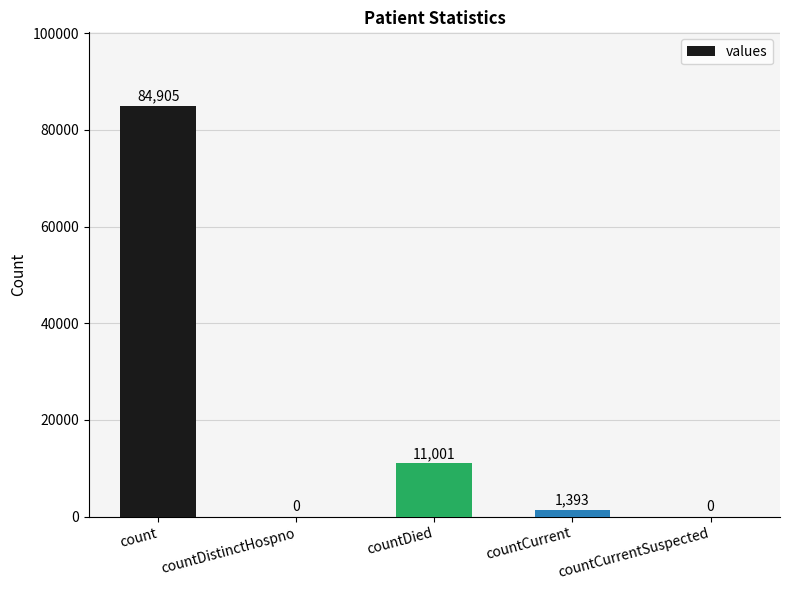

Reading right to left, list all the values displayed in this chart.

countCurrentSuspected=0	countCurrent=1393	countDied=11001	countDistinctHospno=0	count=84905